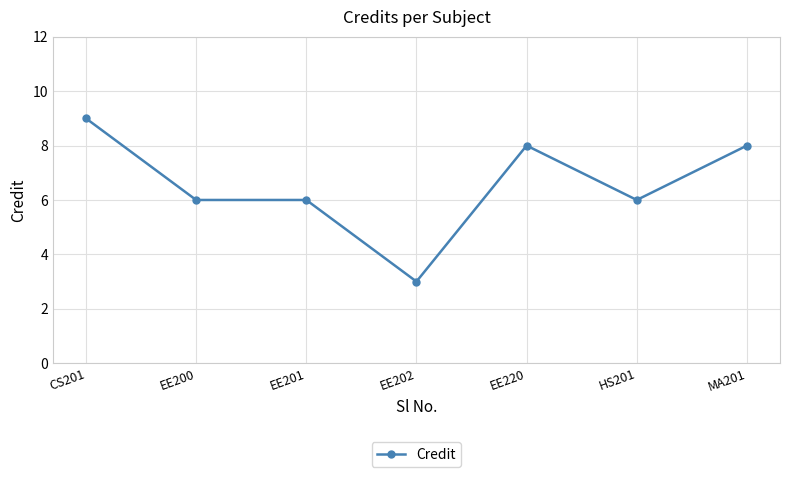

Is this an area chart (filled region under the line)?

No